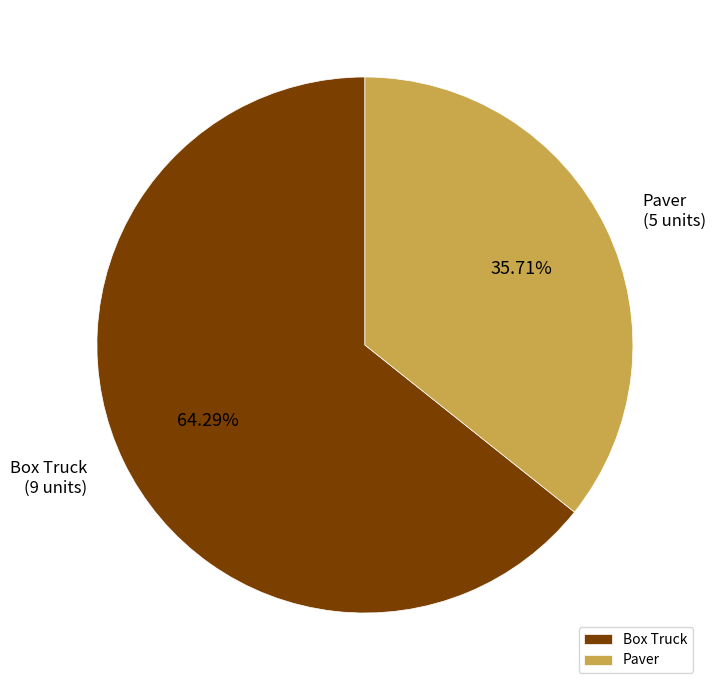

To the nearest percent, what is the combined percentage of Paver and Box Truck?

100%